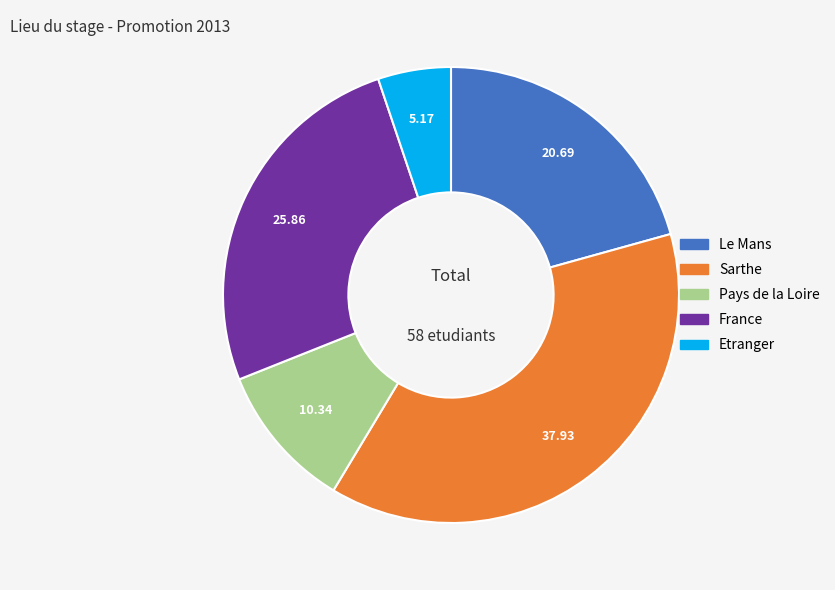

Does Sarthe account for over 50% of the chart?

No